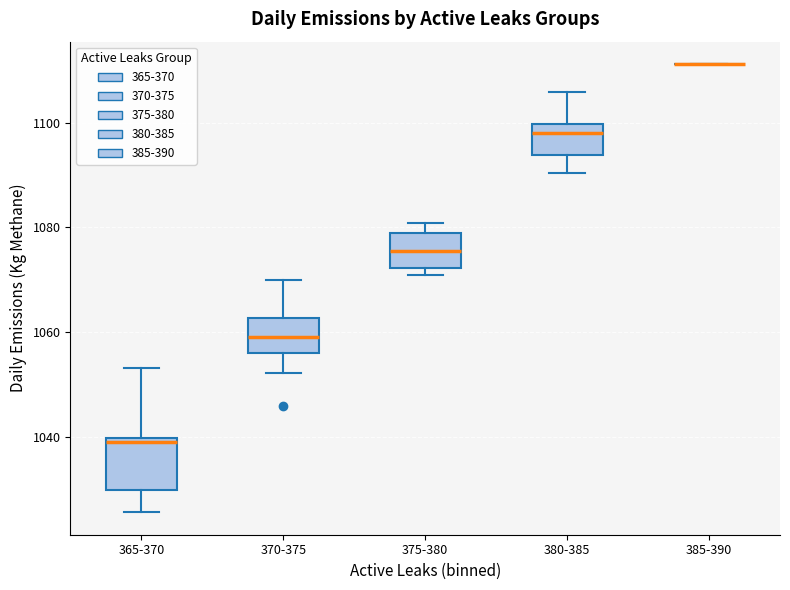

Which box is the tallest, from its lower edge to its upper edge?

365-370